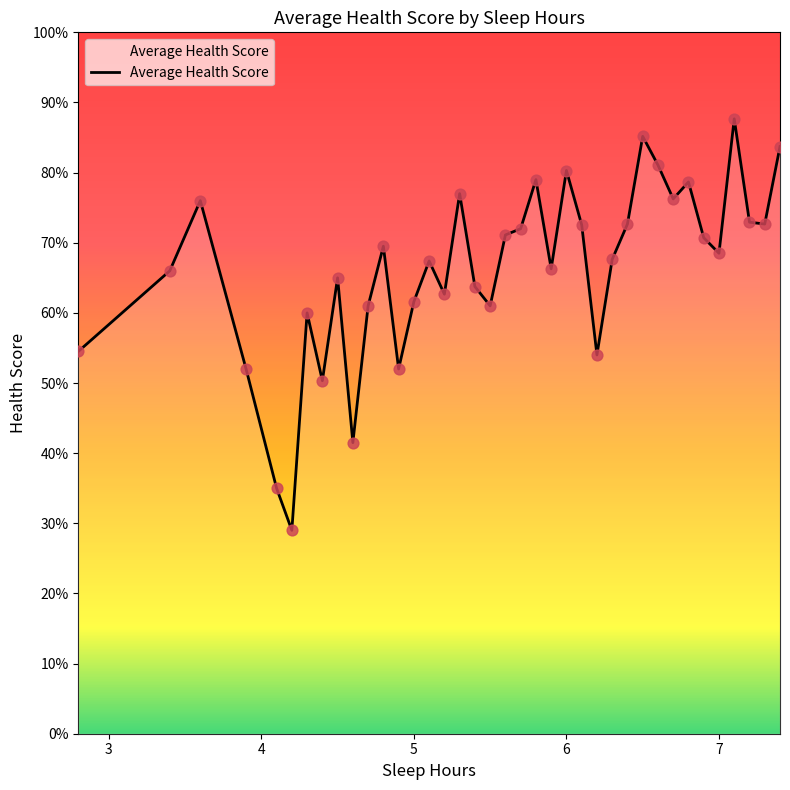

Does the chart have visible grid lines?

No